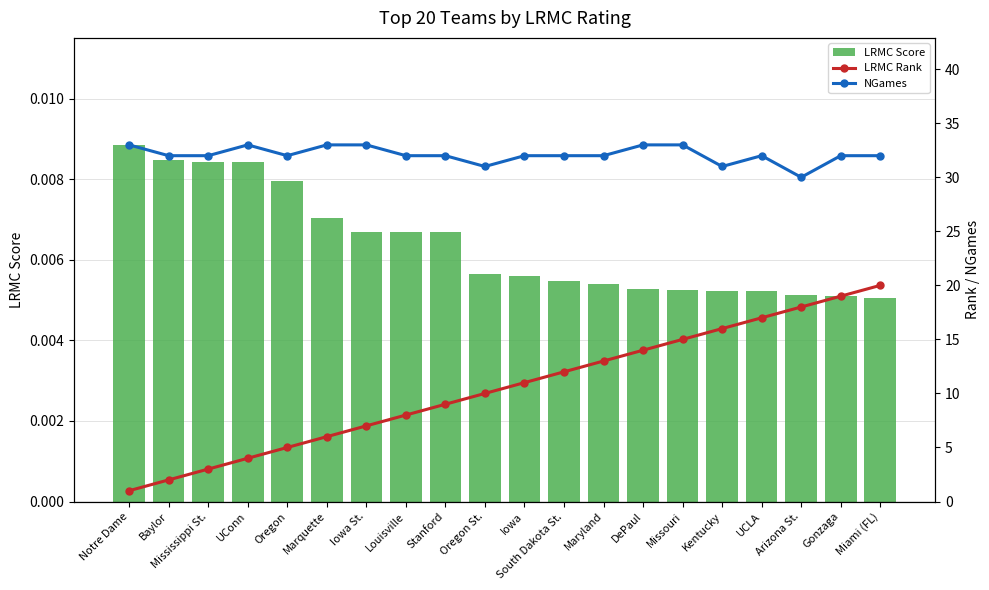

At which category is the sum across all series the highest?

Miami (FL)